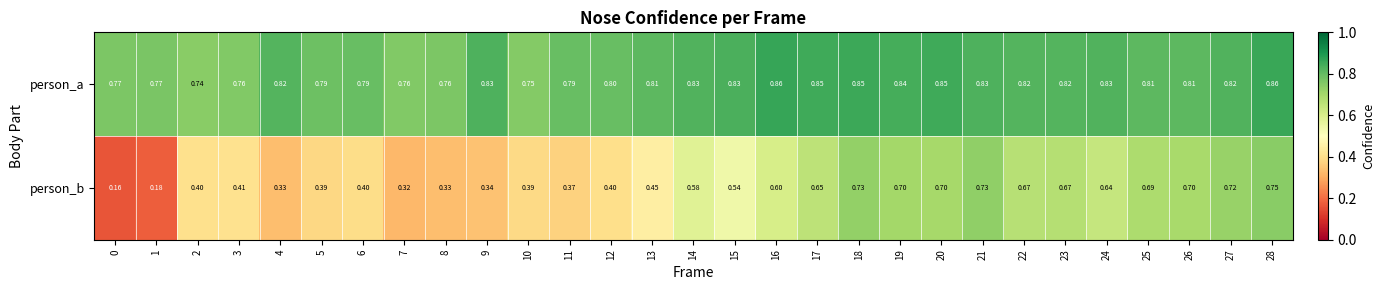

Rank the series by their average value, from highest to lowest.

person_a, person_b